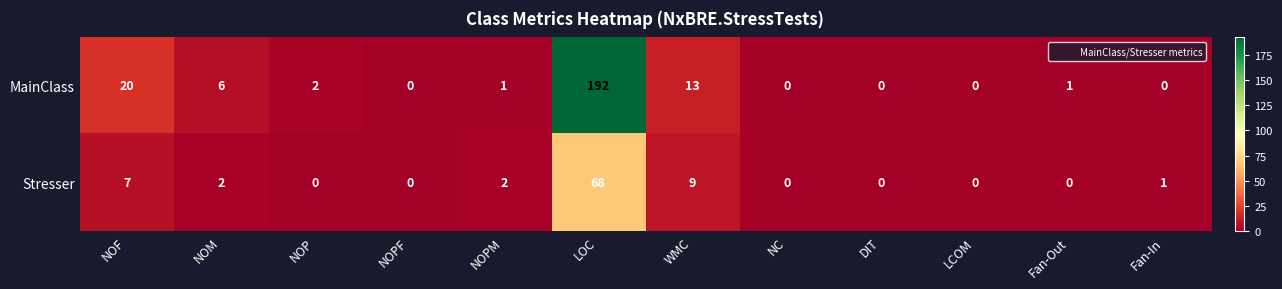

Reading left to right, what are all the values shown in this chart?

MainClass: NOF=20	NOM=6	NOP=2	NOPF=0	NOPM=1	LOC=192	WMC=13	NC=0	DIT=0	LCOM=0	Fan-Out=1	Fan-In=0
Stresser: NOF=7	NOM=2	NOP=0	NOPF=0	NOPM=2	LOC=68	WMC=9	NC=0	DIT=0	LCOM=0	Fan-Out=0	Fan-In=1